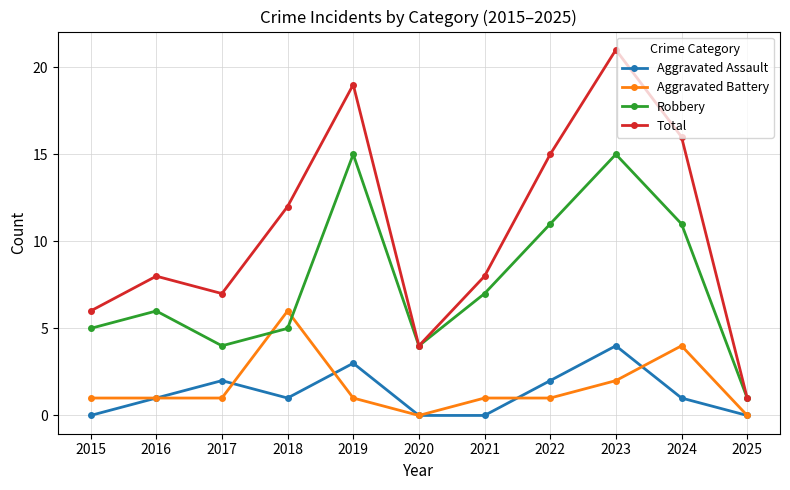

Which series changed the most between 2015 and 2016?

Total